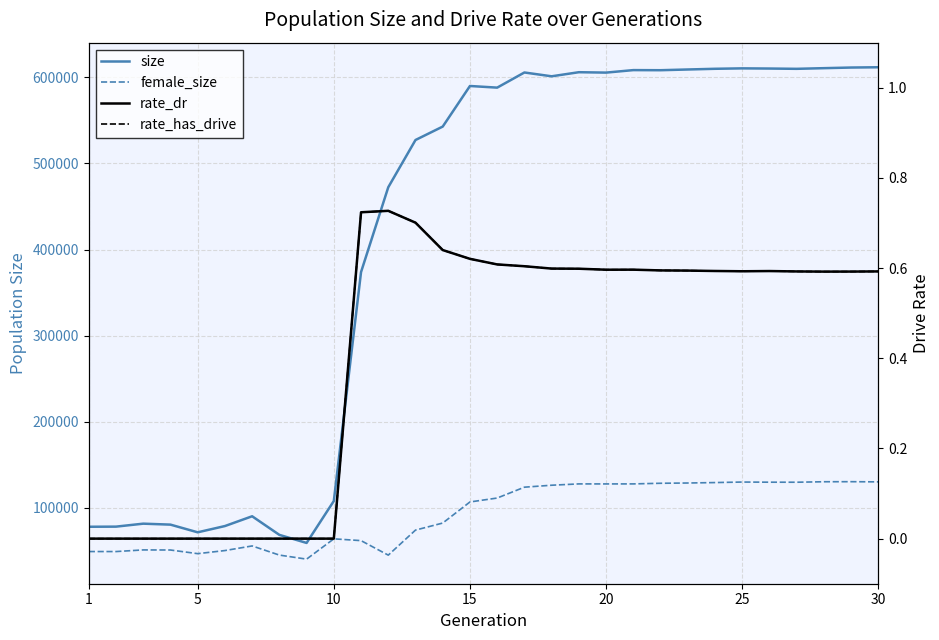

True or false: rate_has_drive and rate_dr intersect in this chart.

False